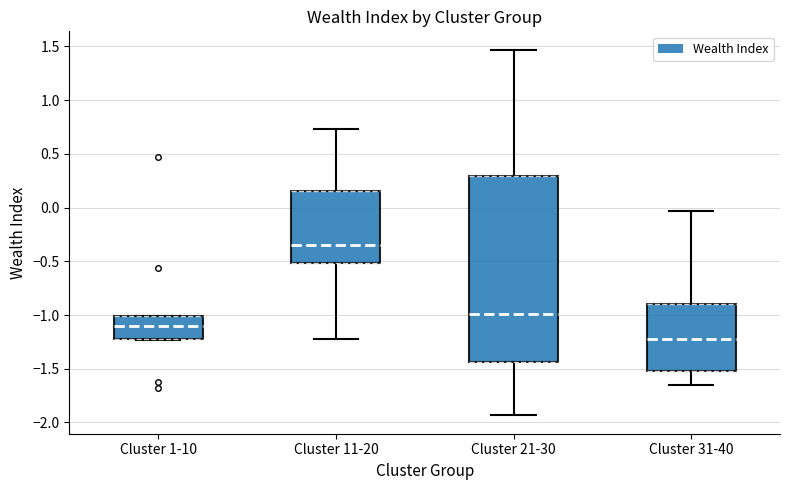

Where does the upper whisker of the box for Cluster 11-20 end on the y-axis? The values are not printed on the chart, so give them approximately, as read against the axis.

0.75